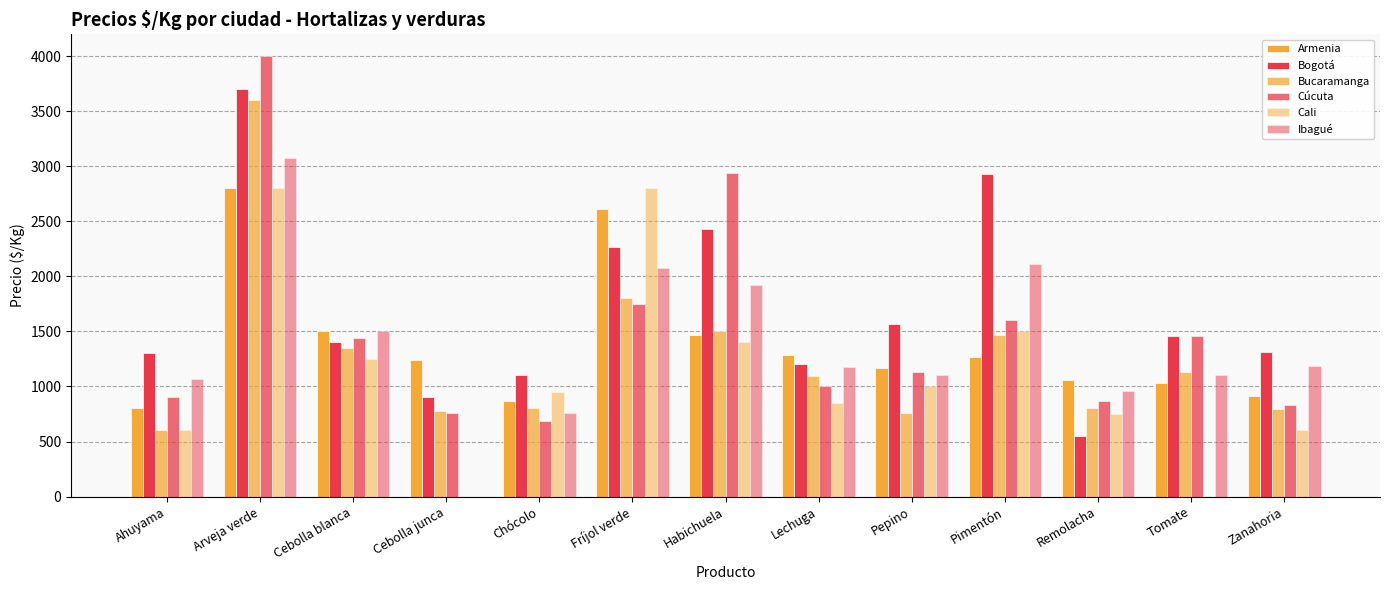

What is the spread (max minus min) of values at Chócolo?

411